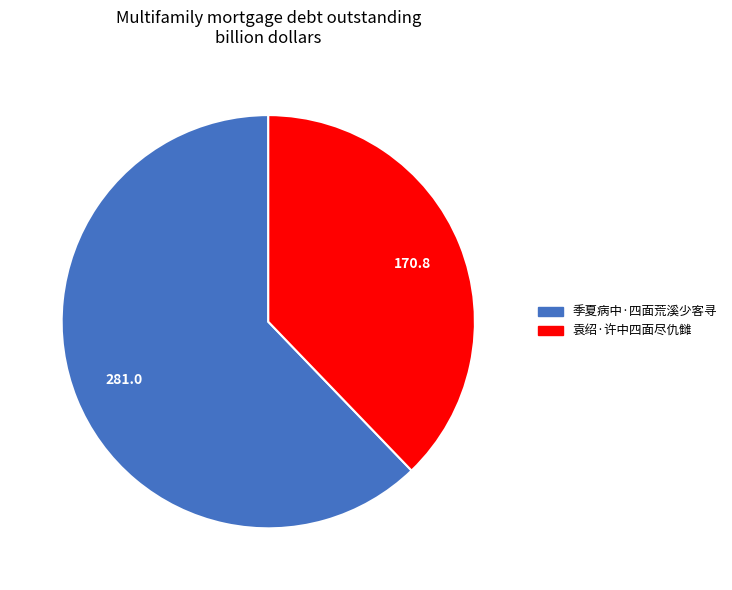

Combined, do 袁绍·许中四面尽仇雠 and 季夏病中·四面荒溪少客寻 account for over 50%?

Yes